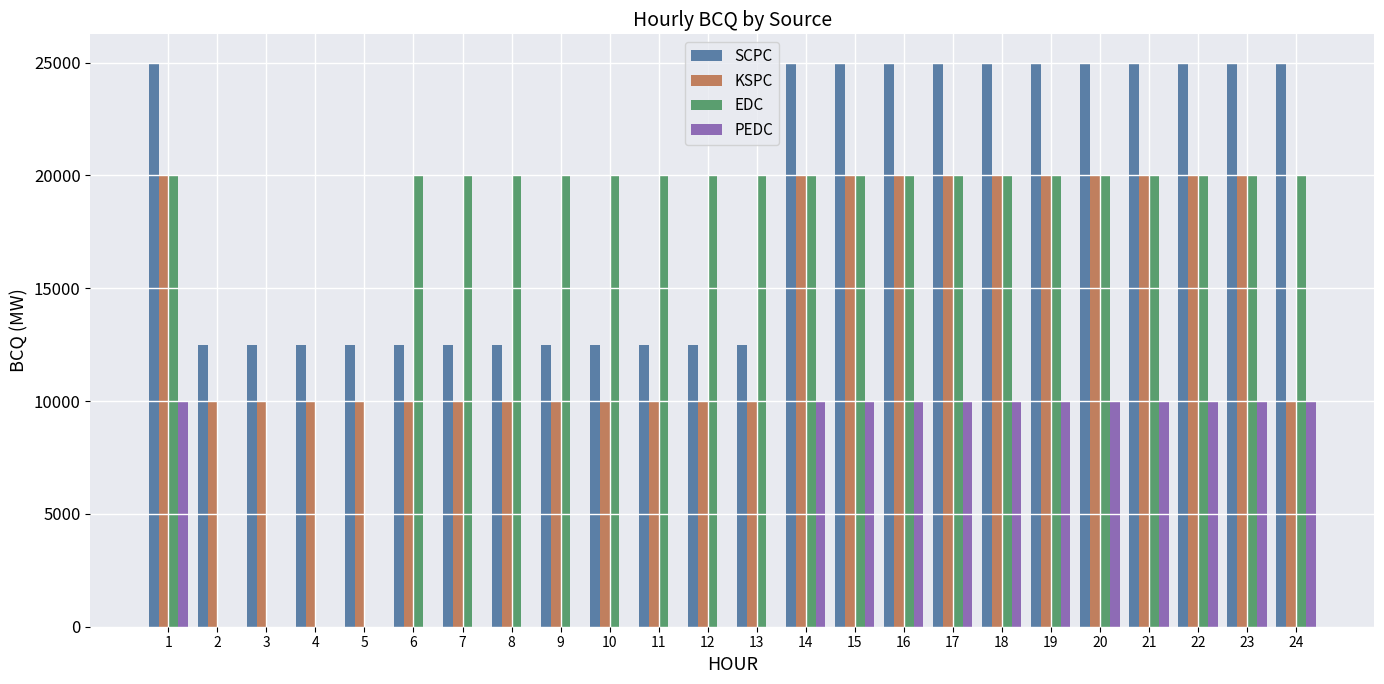

What is the maximum value shown in the chart?

25000